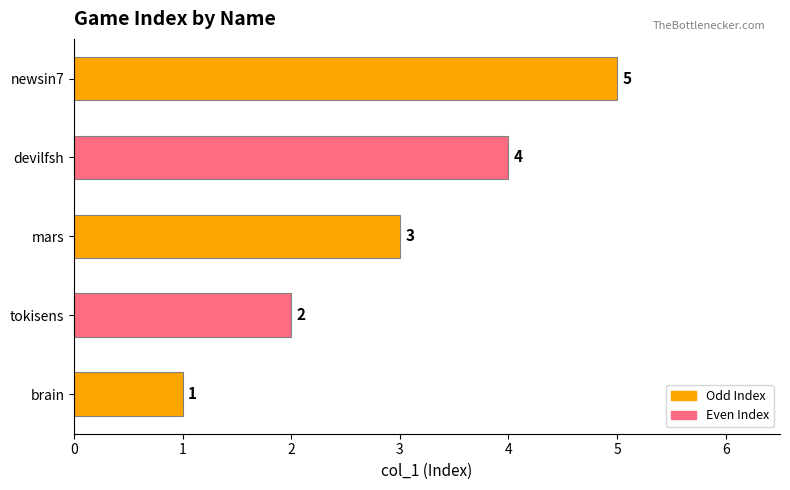

List the labels in order of value, smallest first.

brain, tokisens, mars, devilfsh, newsin7